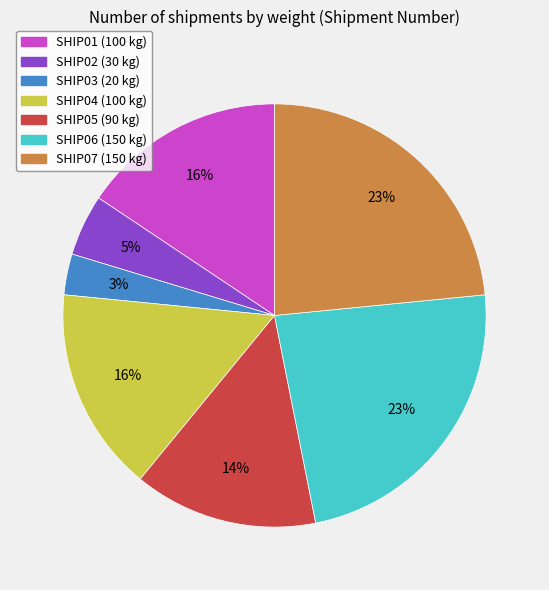

True or false: SHIP05 accounts for 25% of the total.

False